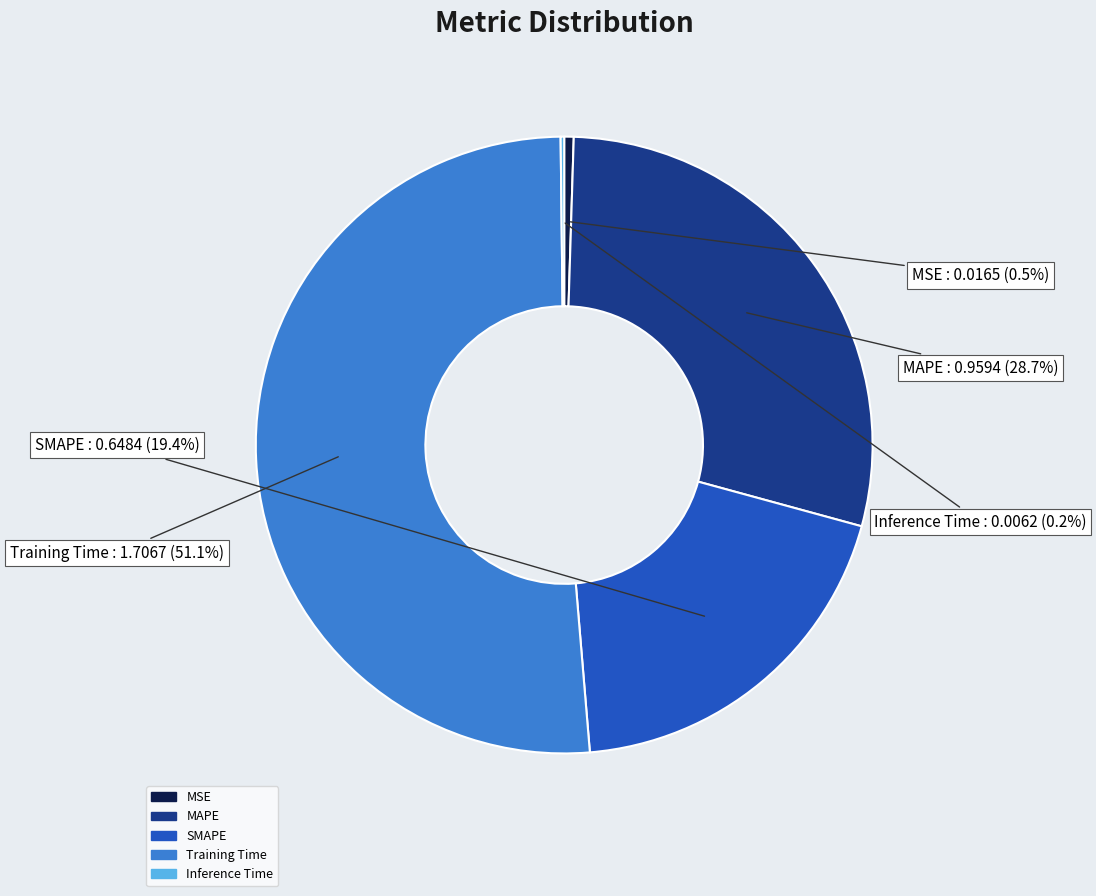

Which slice is the largest?

Training Time